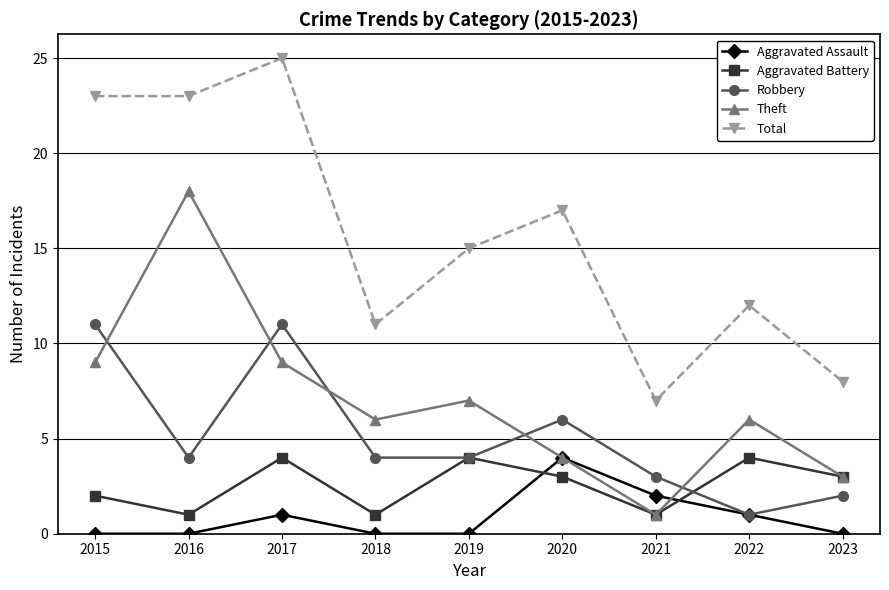

Reading left to right, transcribe all the data shown in this chart.

Aggravated Assault: 0	0	1	0	0	4	2	1	0
Aggravated Battery: 2	1	4	1	4	3	1	4	3
Robbery: 11	4	11	4	4	6	3	1	2
Theft: 9	18	9	6	7	4	1	6	3
Total: 23	23	25	11	15	17	7	12	8